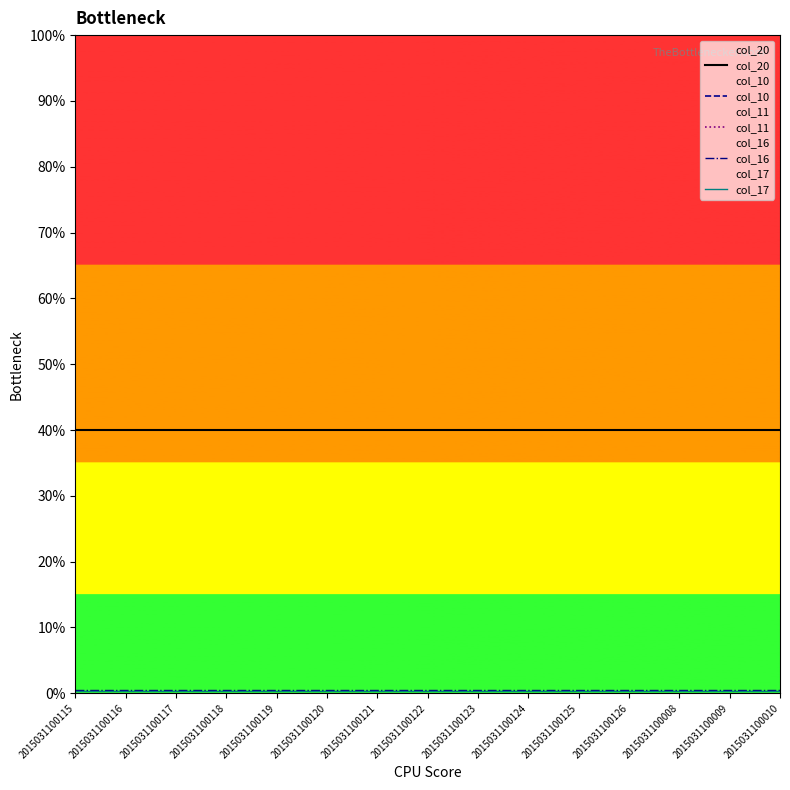

Which series has the largest total across all categories?

col_10